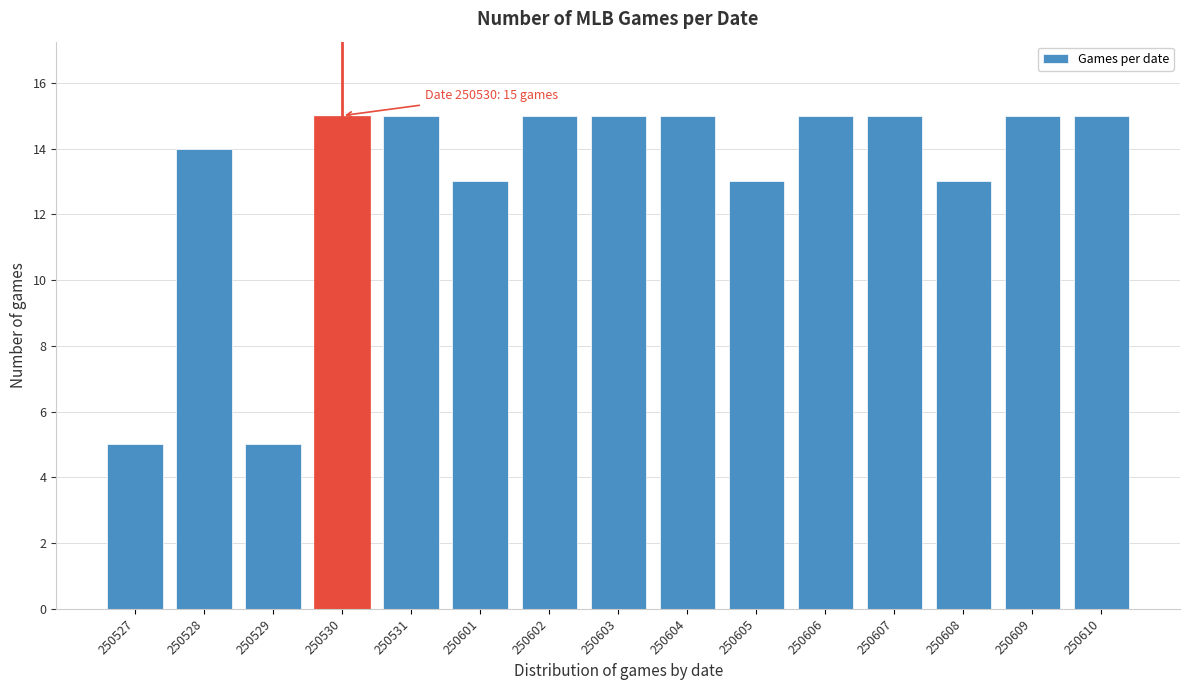

Reading right to left, extract all data points from this chart.

250610=15	250609=15	250608=13	250607=15	250606=15	250605=13	250604=15	250603=15	250602=15	250601=13	250531=15	250530=15	250529=5	250528=14	250527=5